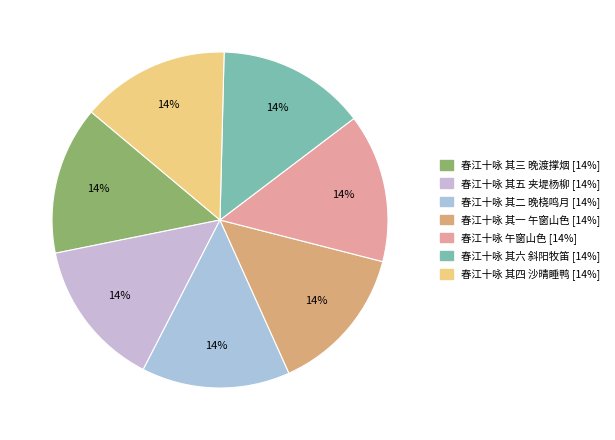

Approximately how many times larger is the value at 春江十咏 其四 沙晴睡鸭 compared to 春江十咏 其一 午窗山色?

1.0